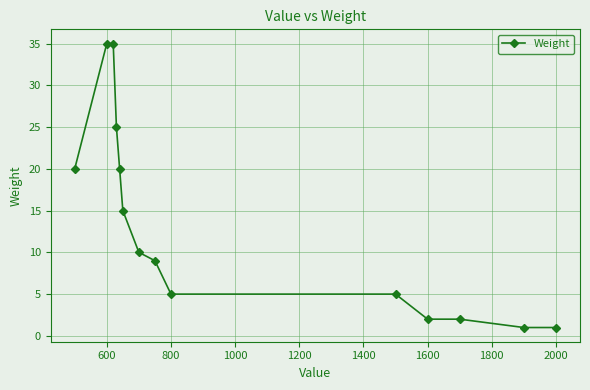

What is the greatest value displayed?

35